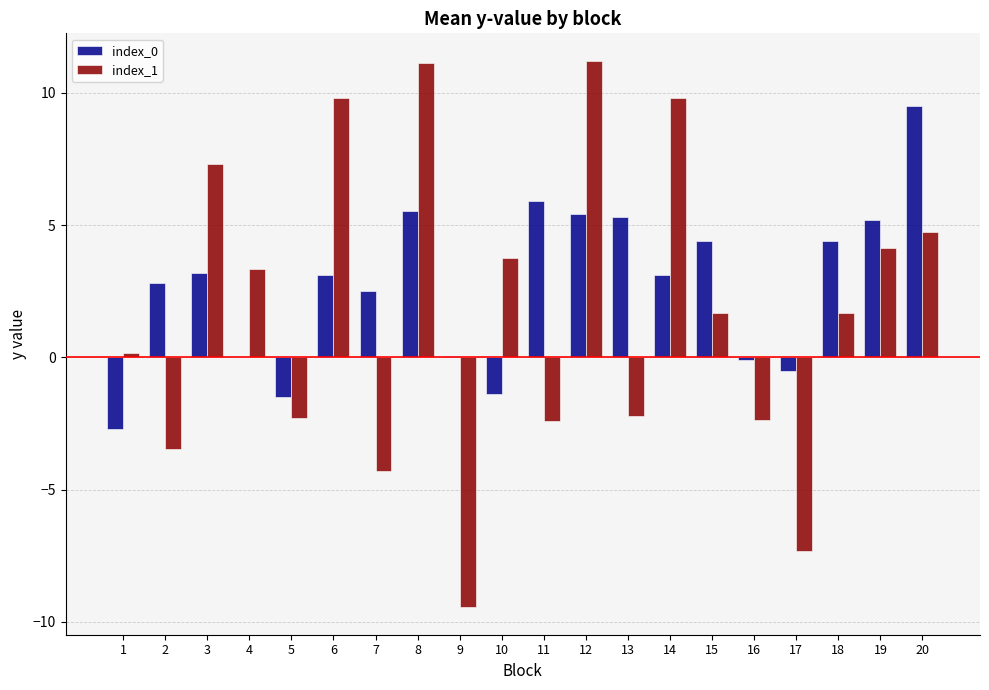

What is the sum of all index_0 values?

54.2